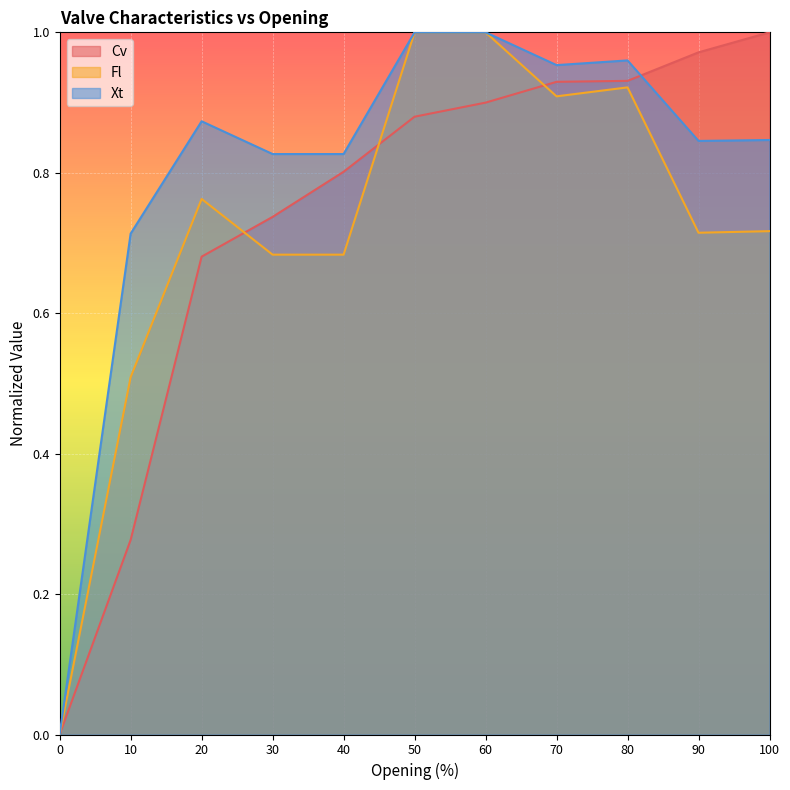

Reading right to left, list all the values displayed in this chart.

Cv: 1.0	1.0	0.9	0.9	0.9	0.9	0.8	0.7	0.7	0.3	0.0
Fl: 0.7	0.7	0.9	0.9	1.0	1.0	0.7	0.7	0.8	0.5	0.0
Xt: 0.8	0.8	1.0	1.0	1.0	1.0	0.8	0.8	0.9	0.7	0.0